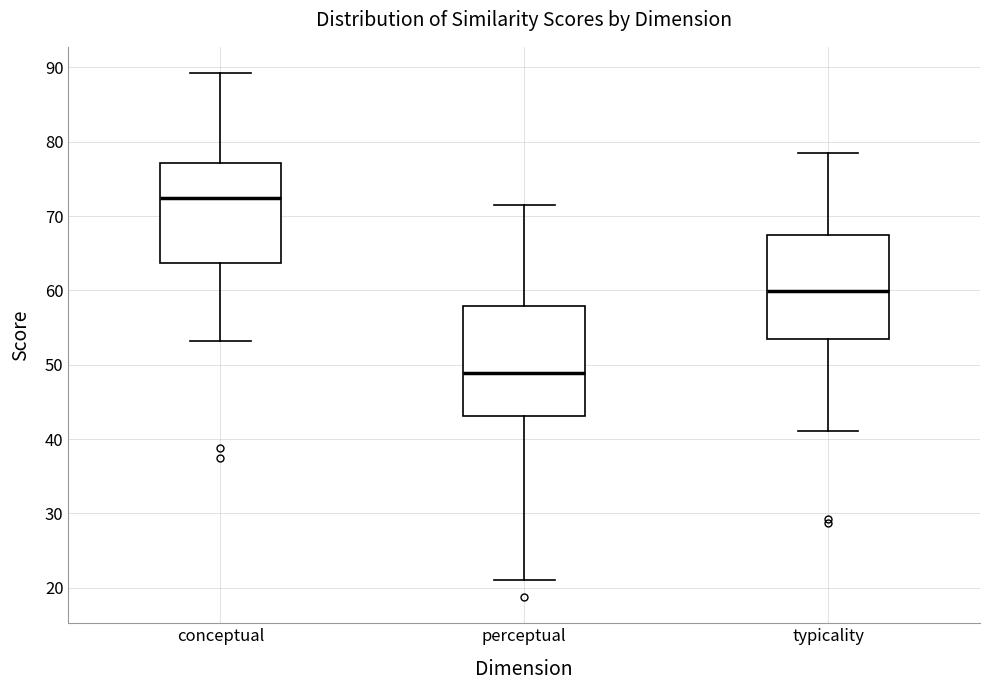

Reading left to right, read every box against the y-axis: the position of its median line, the range the box covers, and the ends of its whiskers. The values are not printed on the chart, so give them approximately, as read against the axis.

conceptual: median 72, box 64 to 77, whiskers 53 to 89
perceptual: median 49, box 43 to 58, whiskers 21 to 71
typicality: median 60, box 53 to 67, whiskers 41 to 79